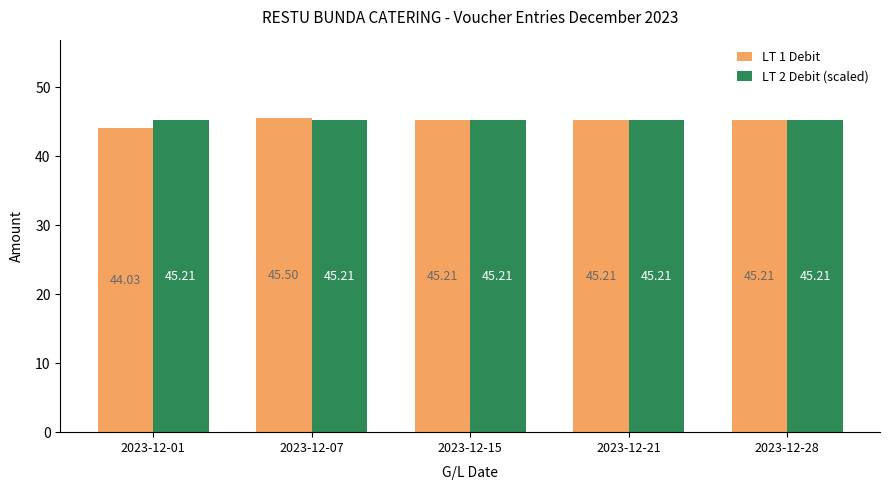

Which series has the widest spread of values?

LT 1 Debit